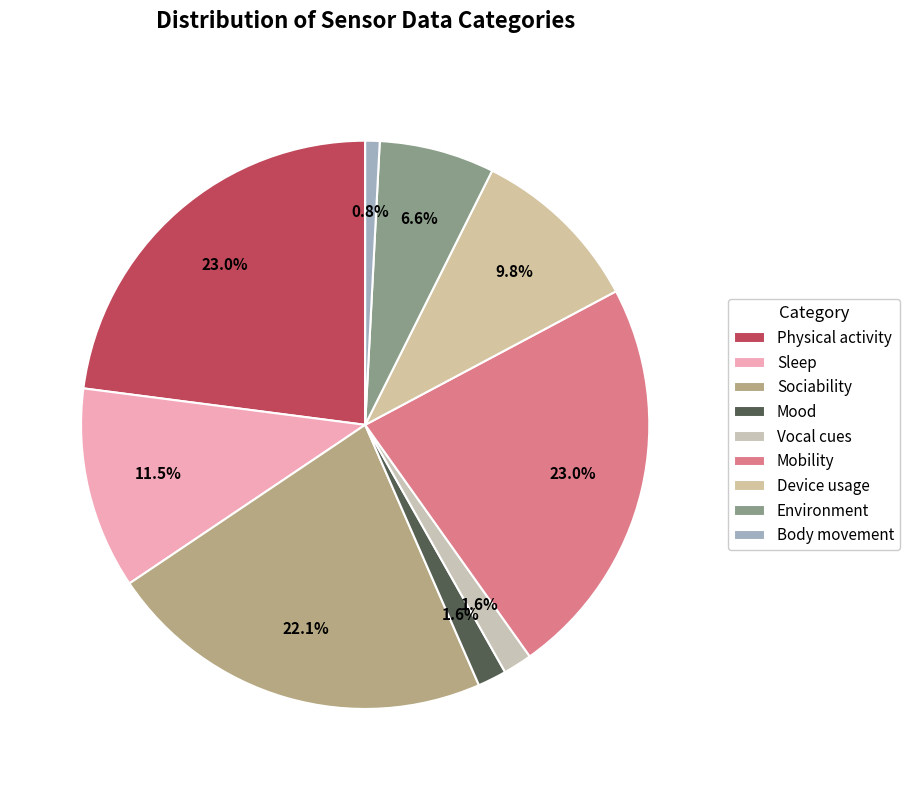

Is there a majority slice in this chart?

No